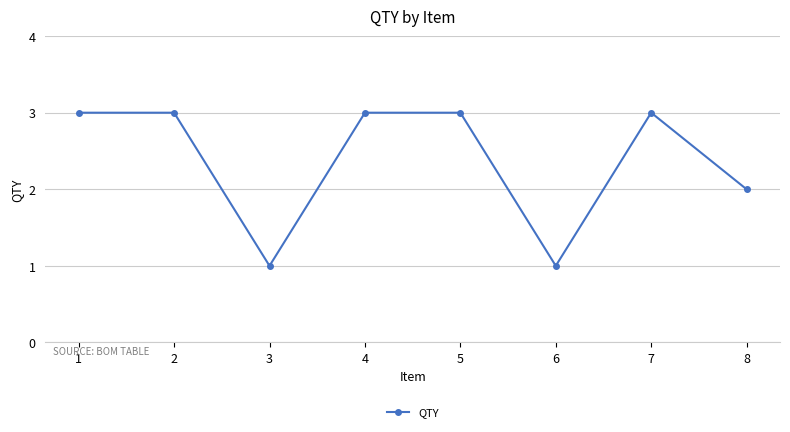

What is the sum of all values?

19